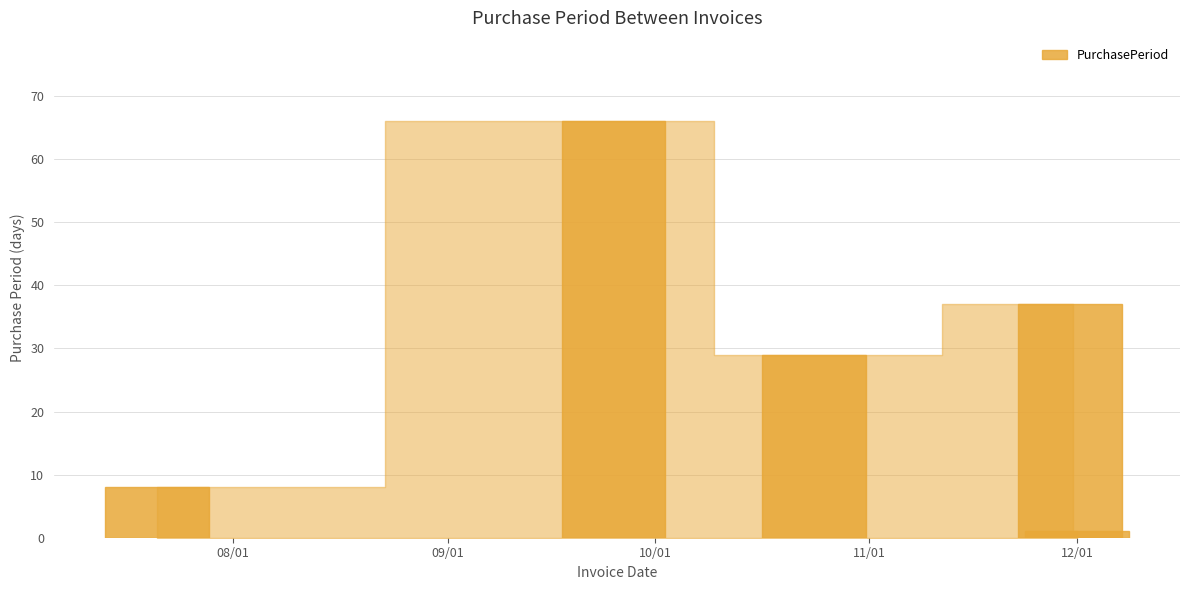

What is the difference between the second highest and second lowest values?

29